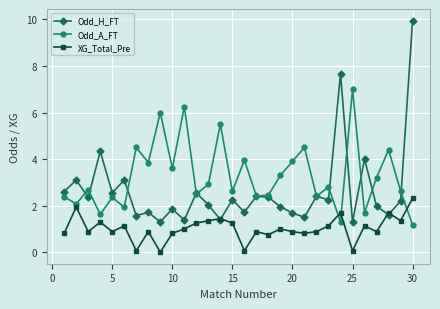

Rank the series by their average value, from highest to lowest.

Odd_A_FT, Odd_H_FT, XG_Total_Pre